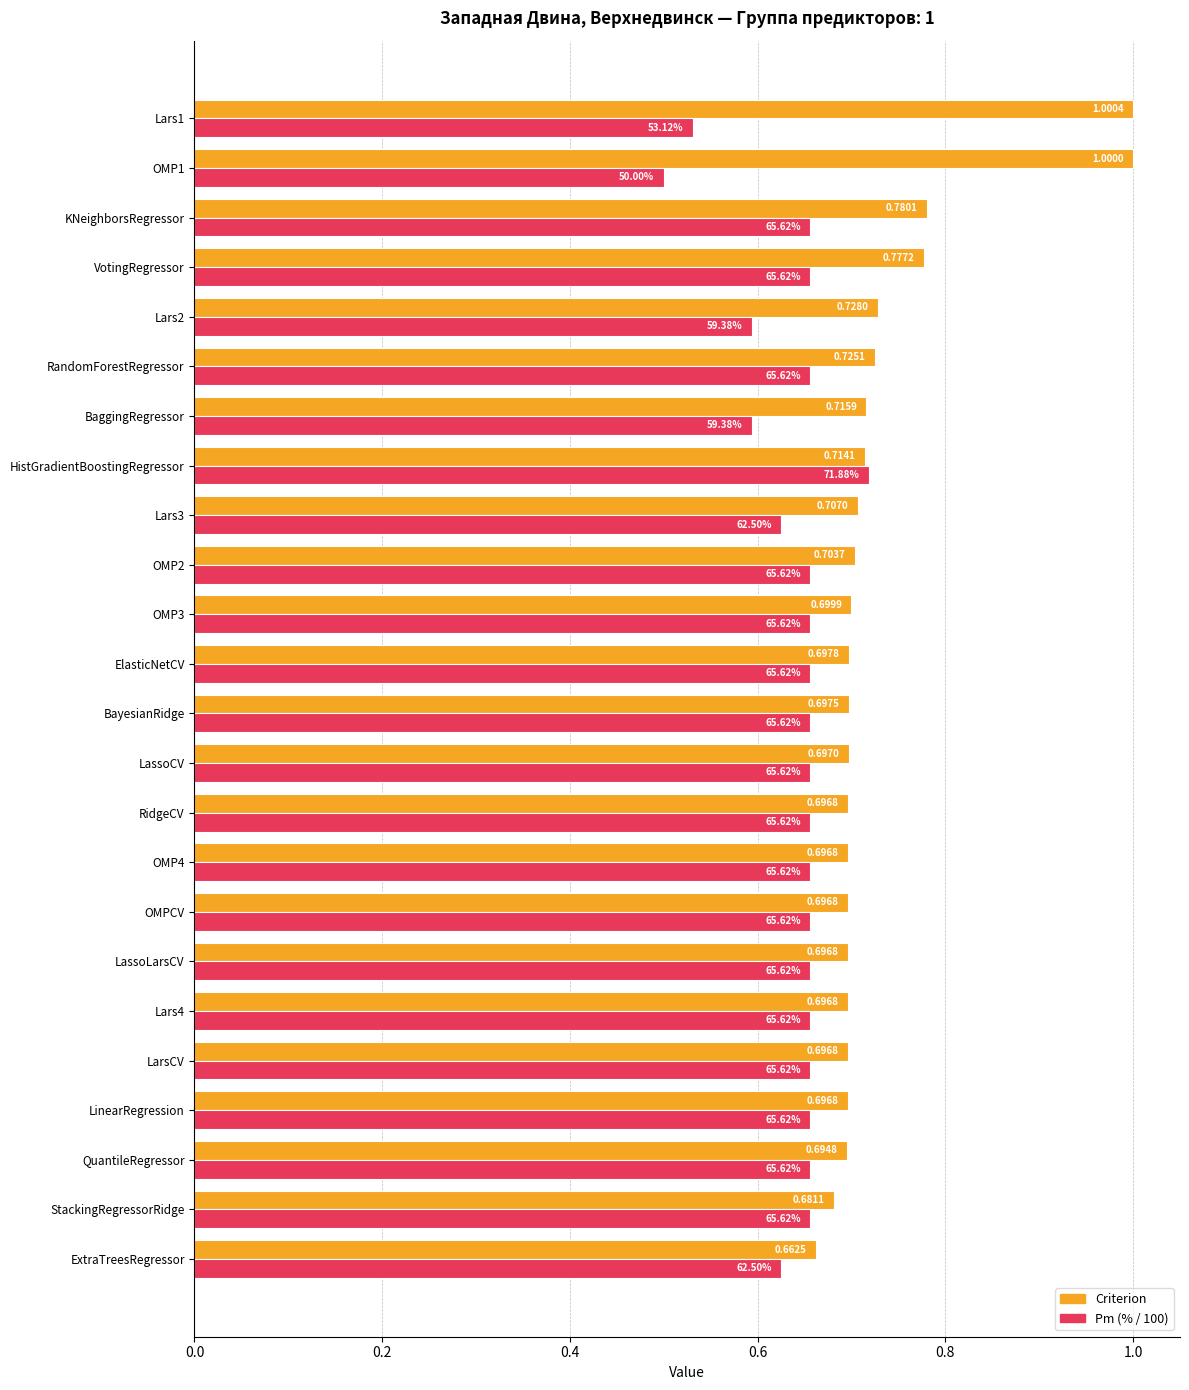

At which category is the sum across all series the highest?

Lars1